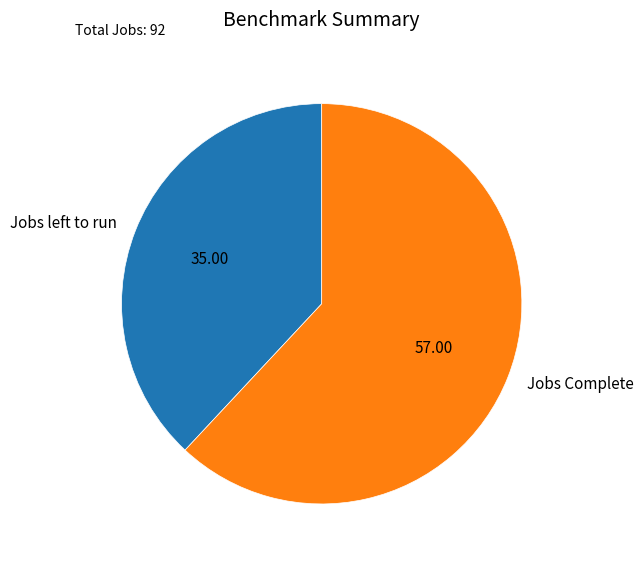

Count the number of slices in the pie.

2